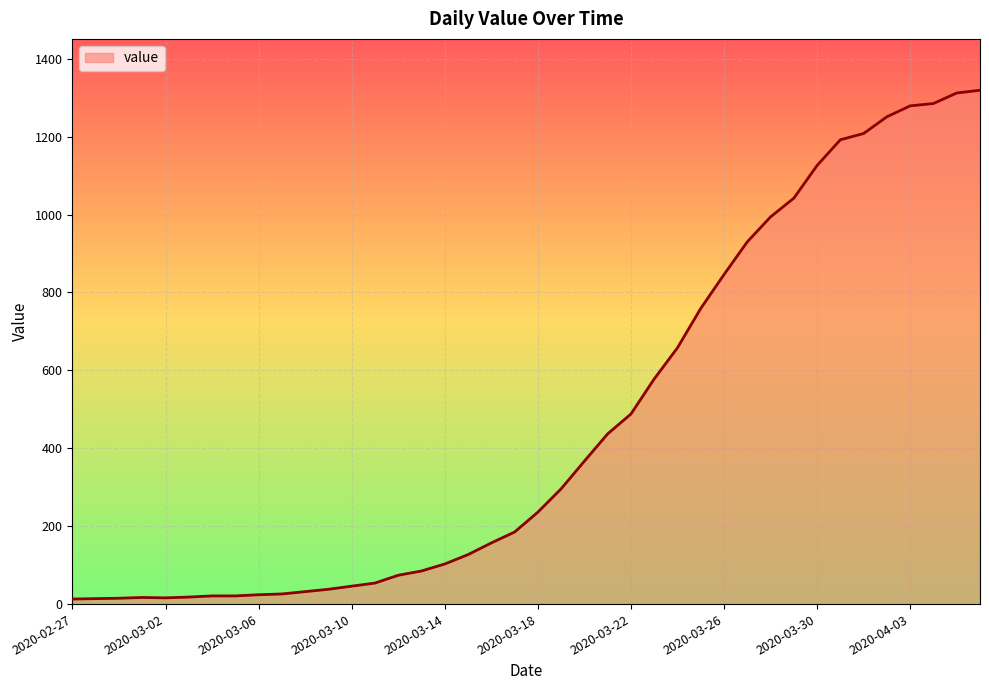

What is the difference between the maximum and minimum values?

1306